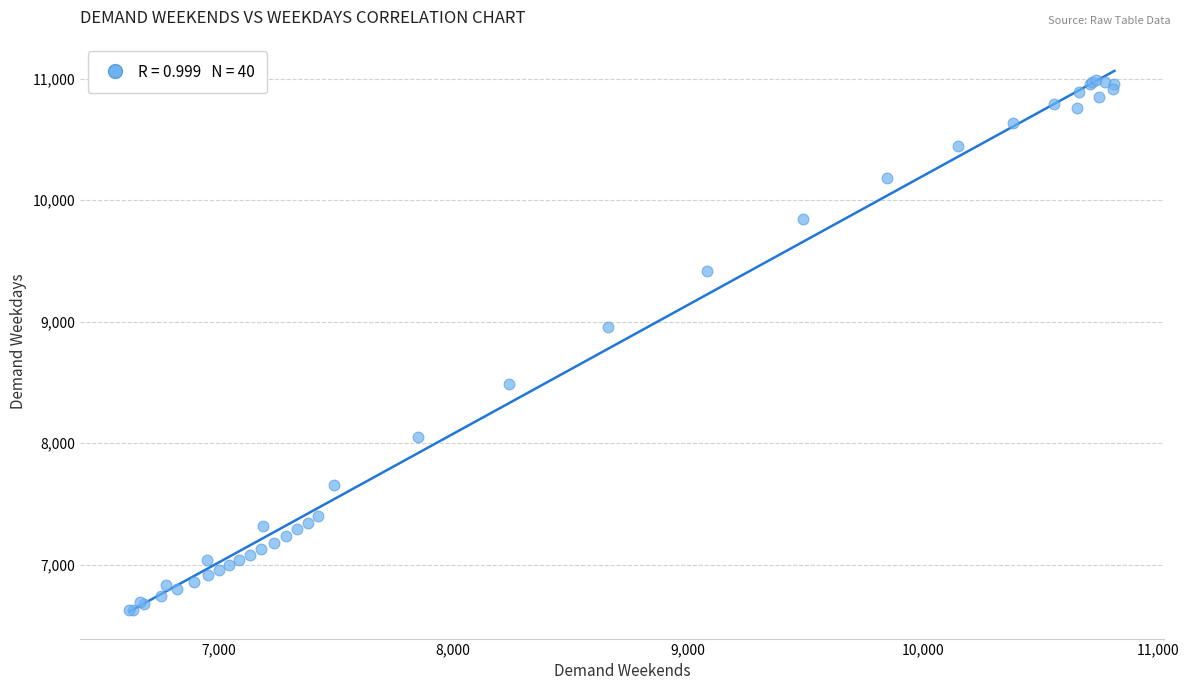

What Y value in the scatter plot is closest to 8808?

8954